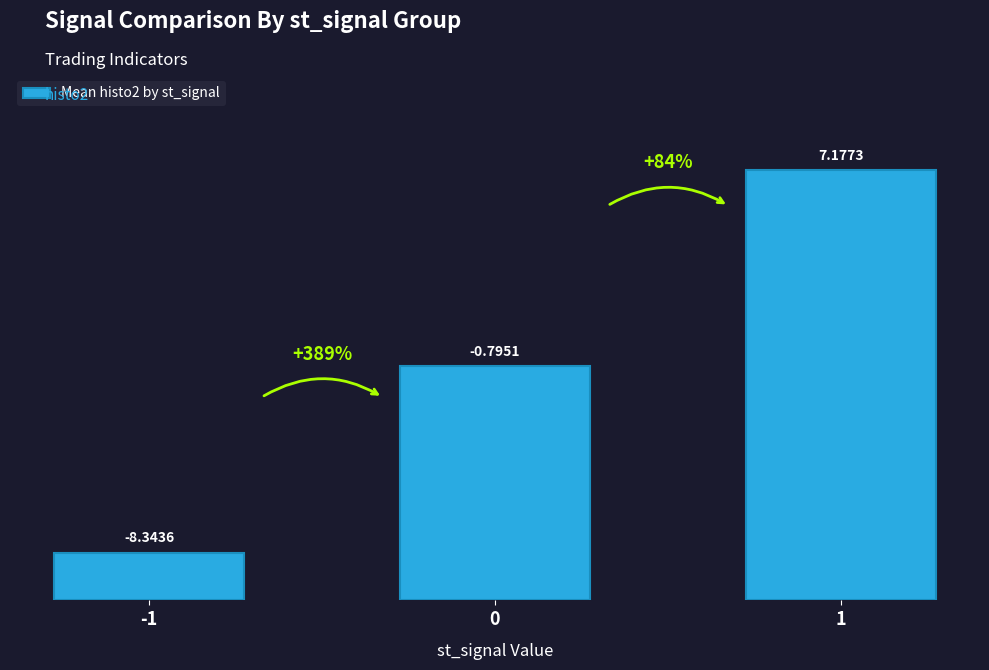

How many bars are there in total?

3